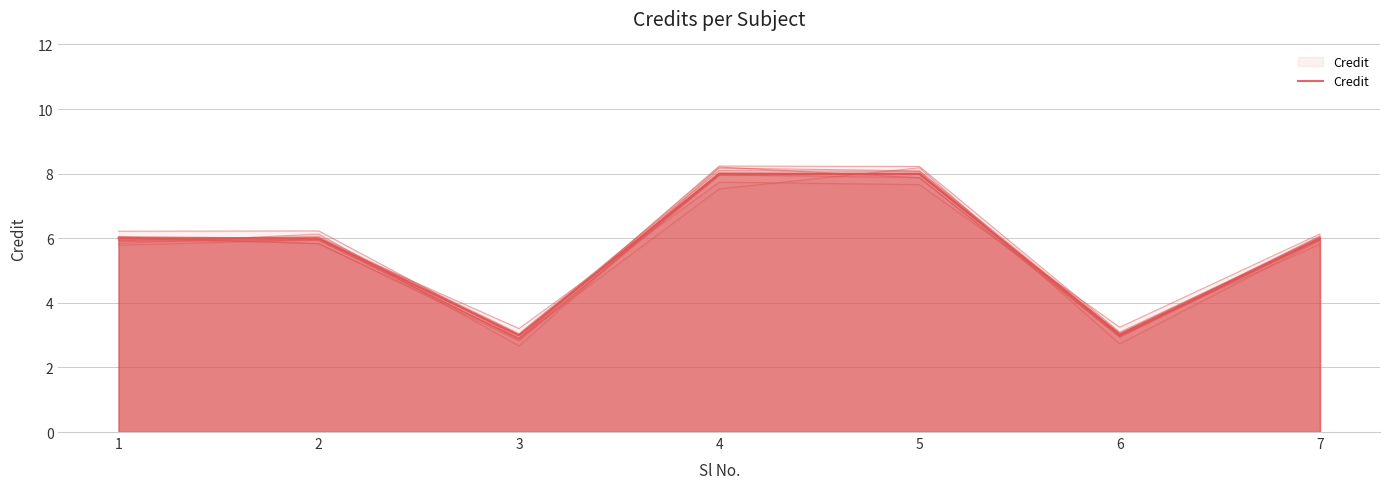

The value at 3 is 2. True or false?

False